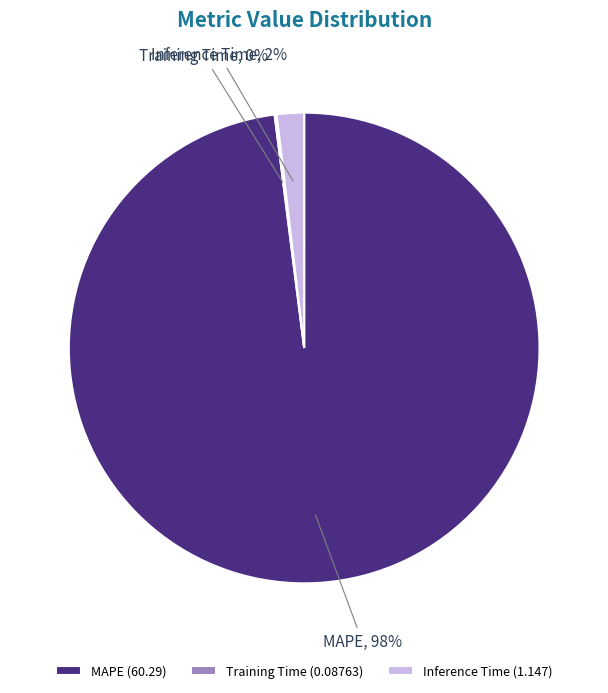

To the nearest percent, what is the average slice percentage?

33%